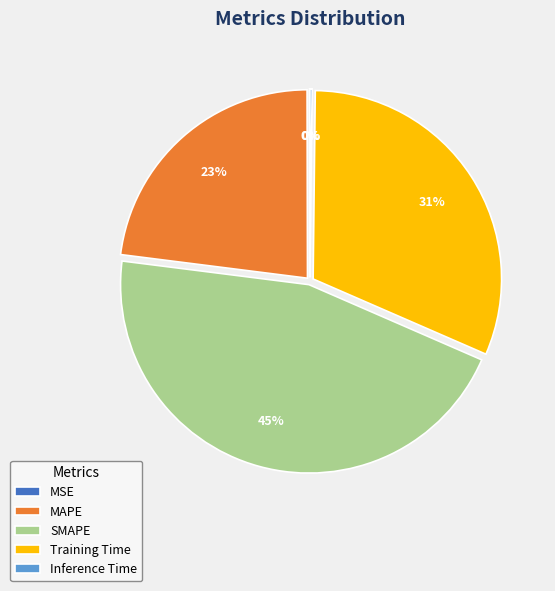

What is the largest slice in the pie chart?

SMAPE